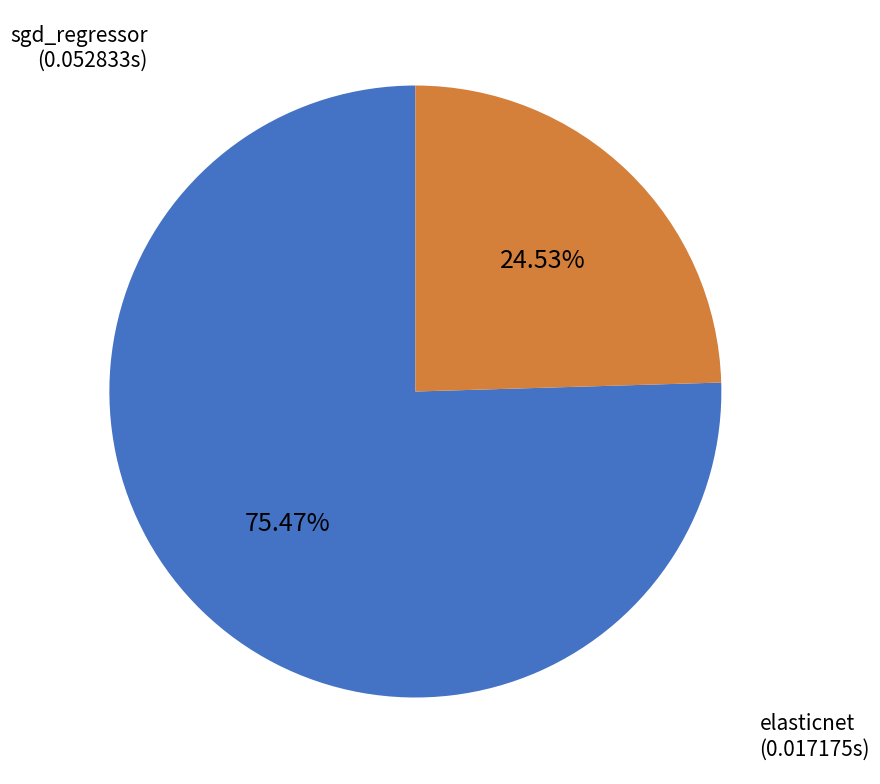

Rank the categories by value from lowest to highest.

elasticnet, sgd_regressor